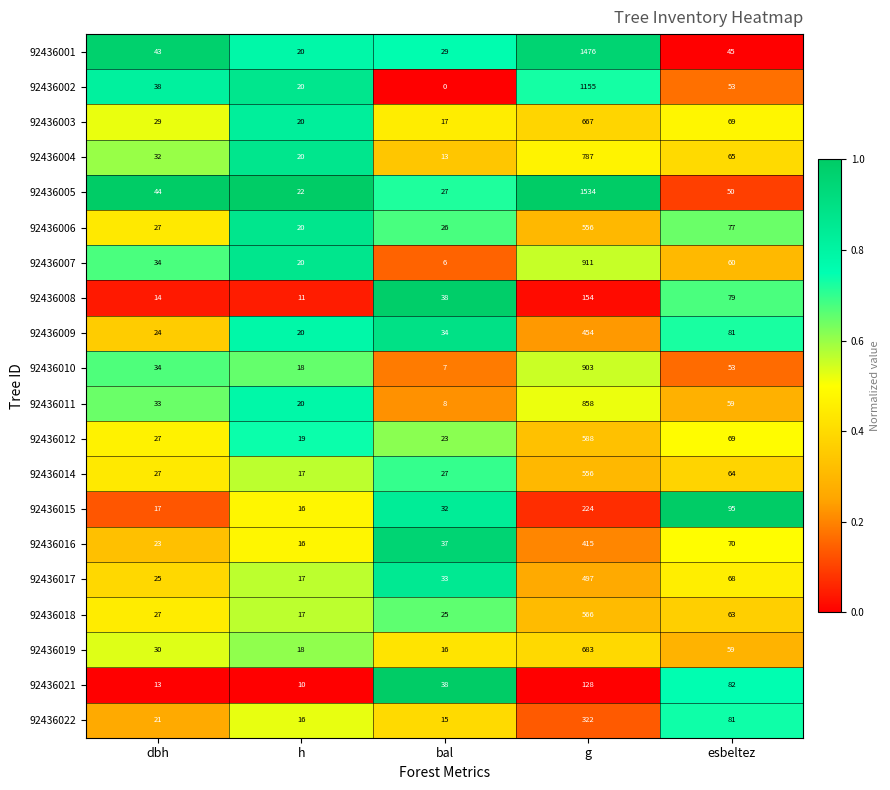

List the labels in order of 92436022 value, largest first.

g, esbeltez, dbh, h, bal